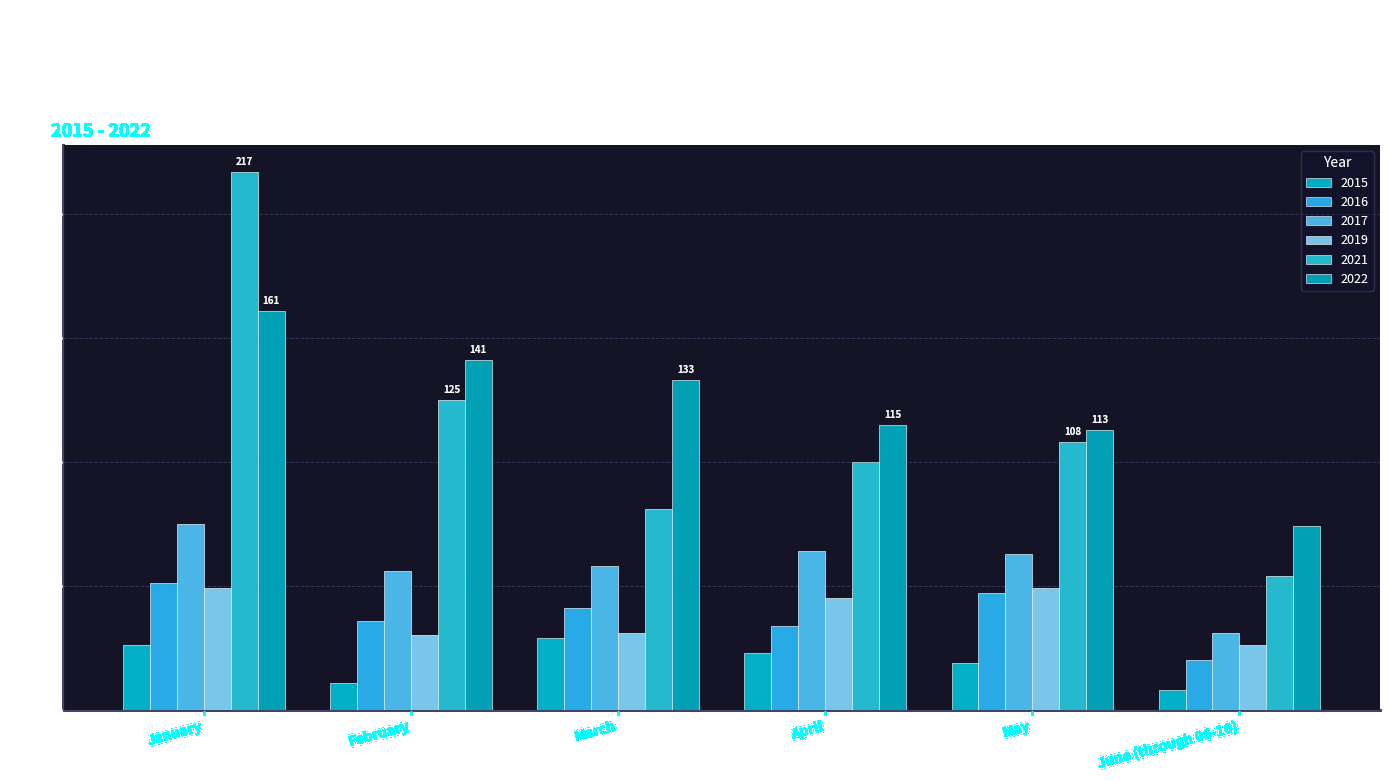

At which category does the chart reach its minimum across all series?

June (through 06-16)